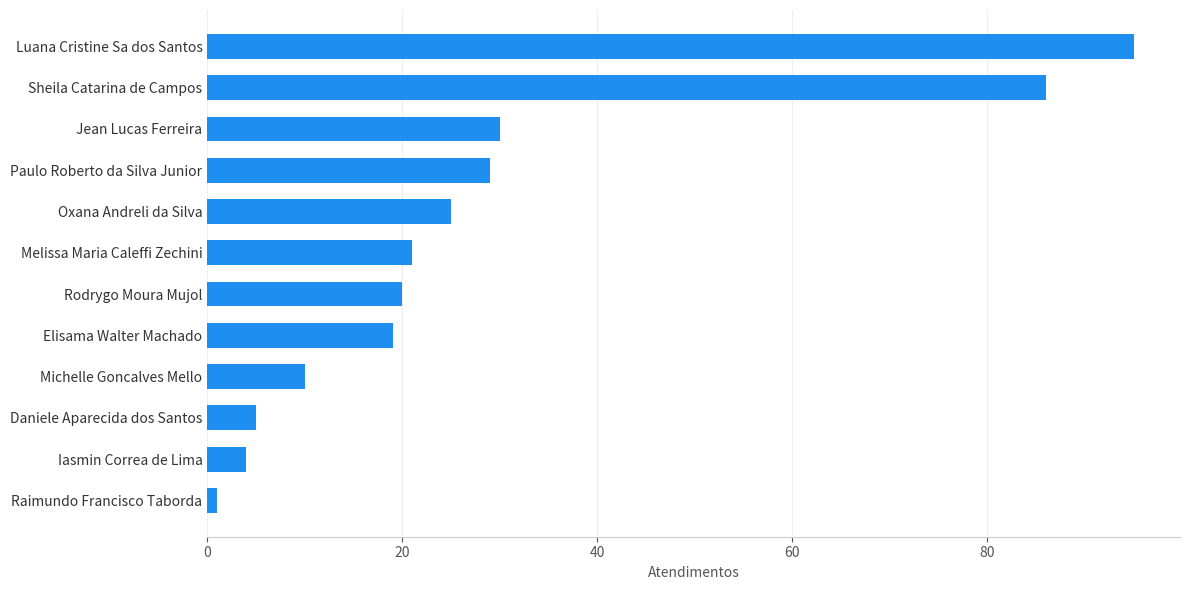

List the labels in order of value, smallest first.

Raimundo Francisco Taborda, Iasmin Correa de Lima, Daniele Aparecida dos Santos, Michelle Goncalves Mello, Elisama Walter Machado, Rodrygo Moura Mujol, Melissa Maria Caleffi Zechini, Oxana Andreli da Silva, Paulo Roberto da Silva Junior, Jean Lucas Ferreira, Sheila Catarina de Campos, Luana Cristine Sa dos Santos